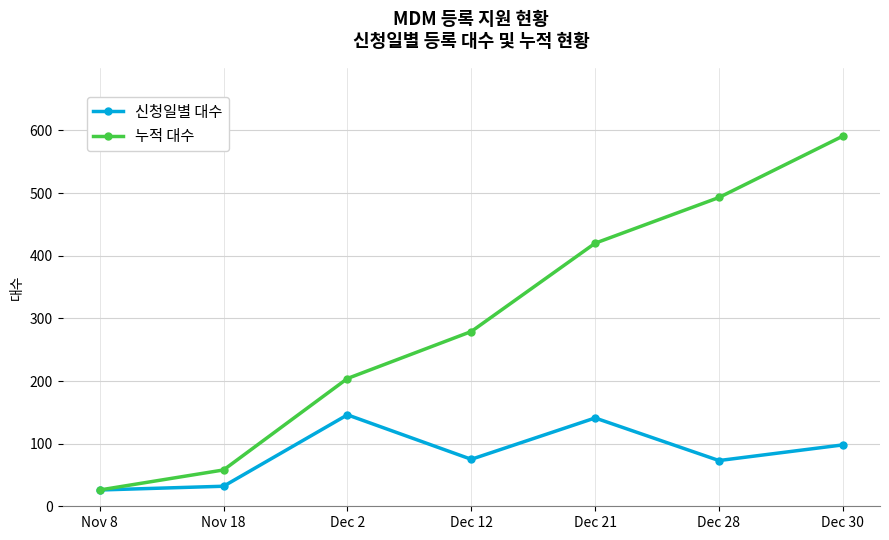

What is the maximum value for 누적 대수?

591